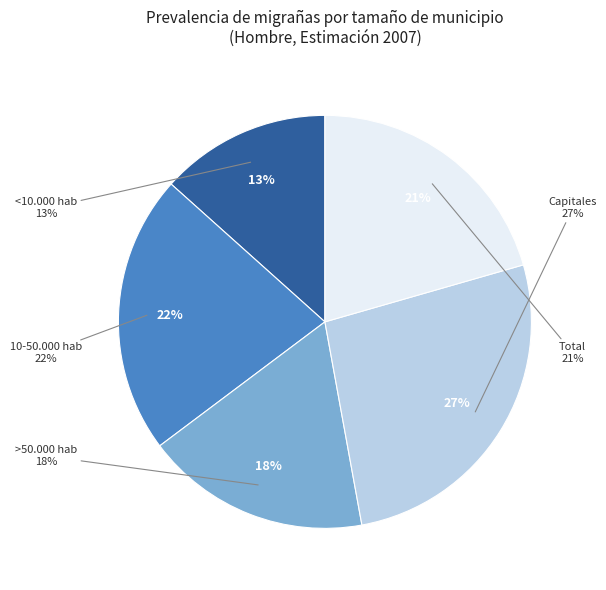

Is 10-50.000 hab the majority of the pie?

No